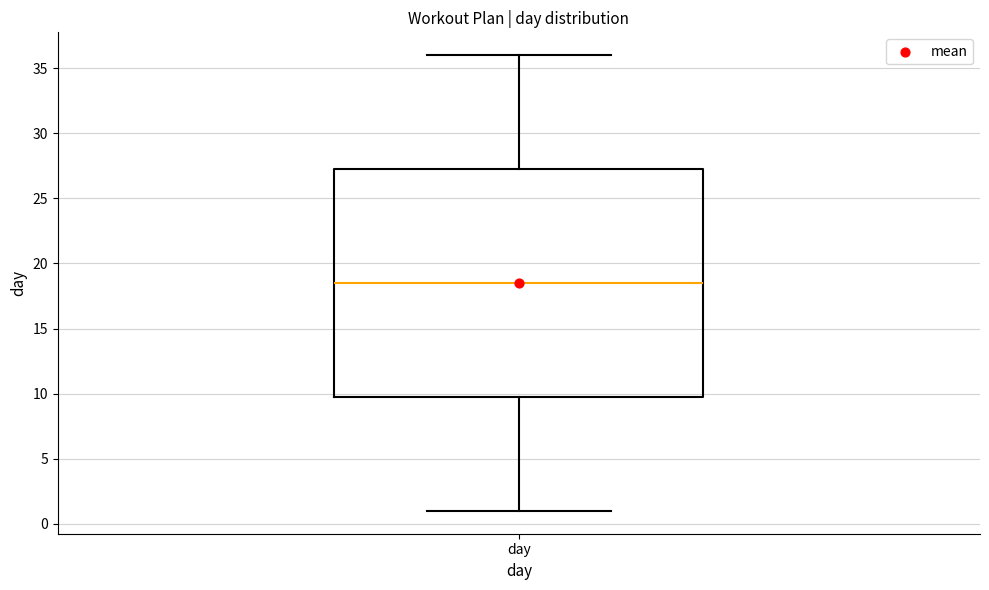

Read this box plot against the y-axis: the position of the median line, the range covered by the box, and the ends of both whiskers. The values are not printed on the chart, so give them approximately, as read against the axis.

median 18.5, box 10.0 to 27.5, whiskers 1.0 to 36.0